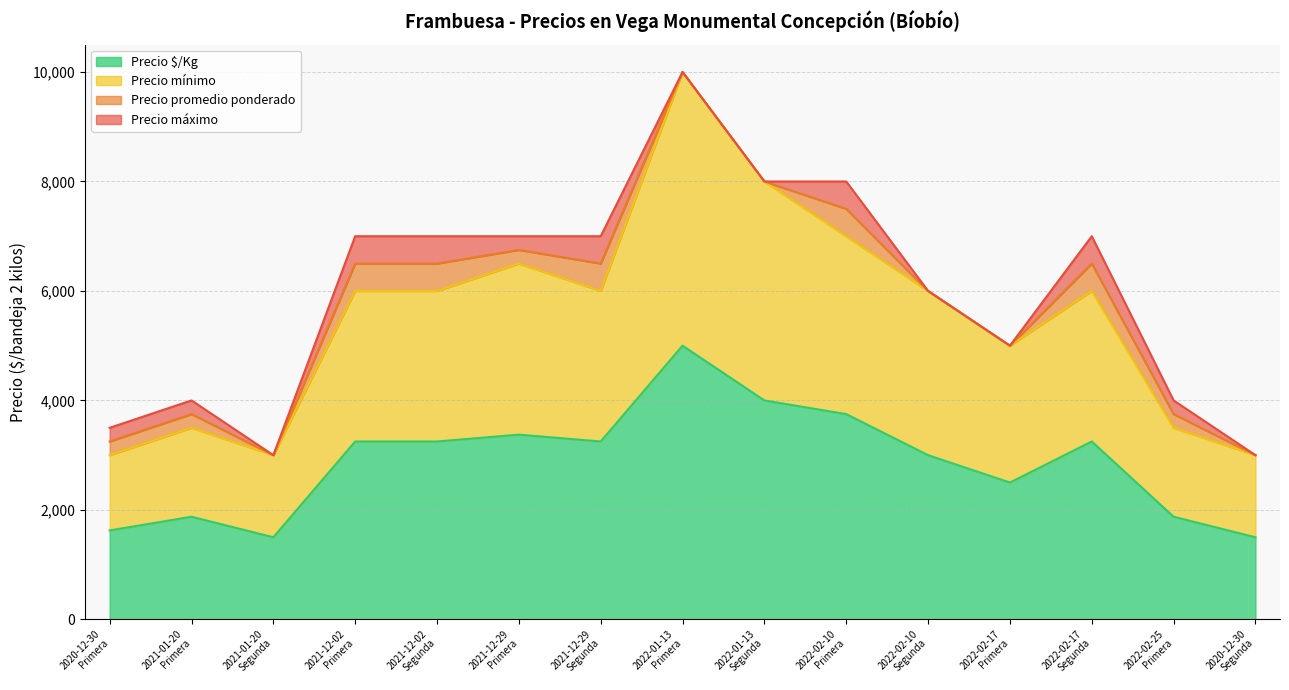

What are all the series names shown in the legend?

Precio promedio ponderado, Precio $/Kg, Precio mínimo, Precio máximo